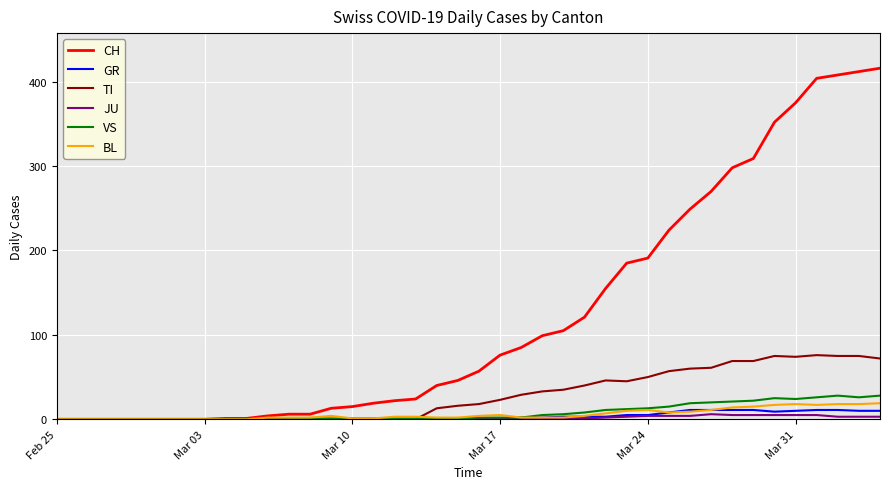

At how many categories does at least one series exceed 292?

8